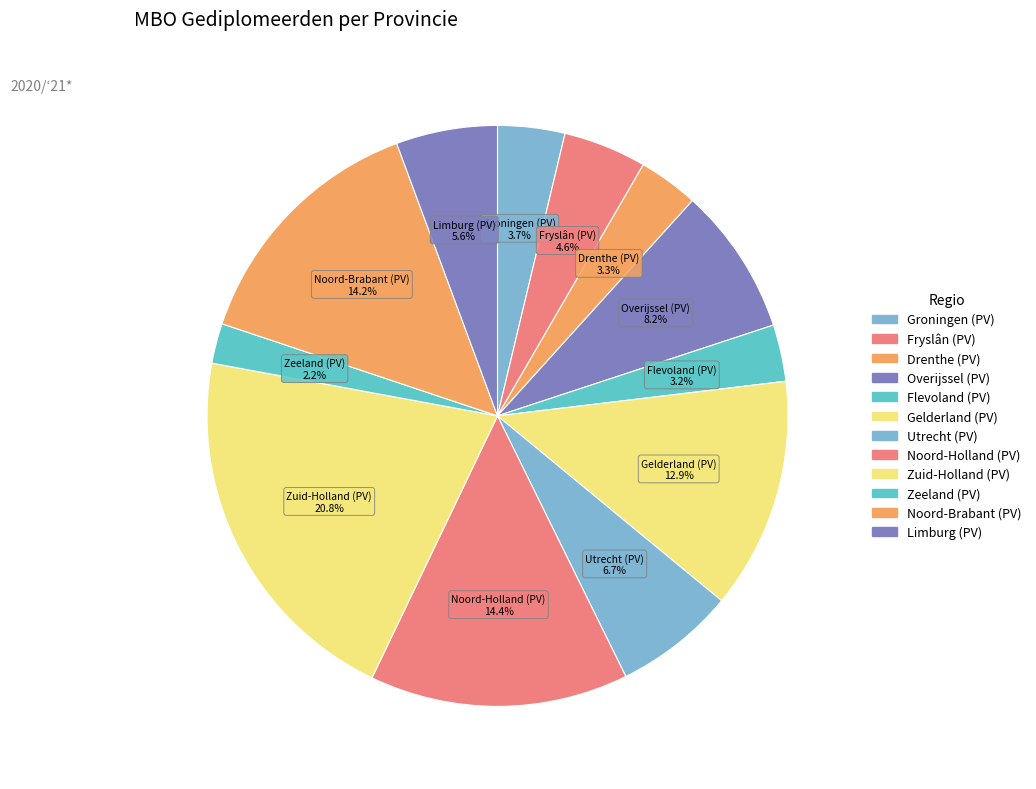

Between Noord-Holland (PV) and Flevoland (PV), which is larger?

Noord-Holland (PV)